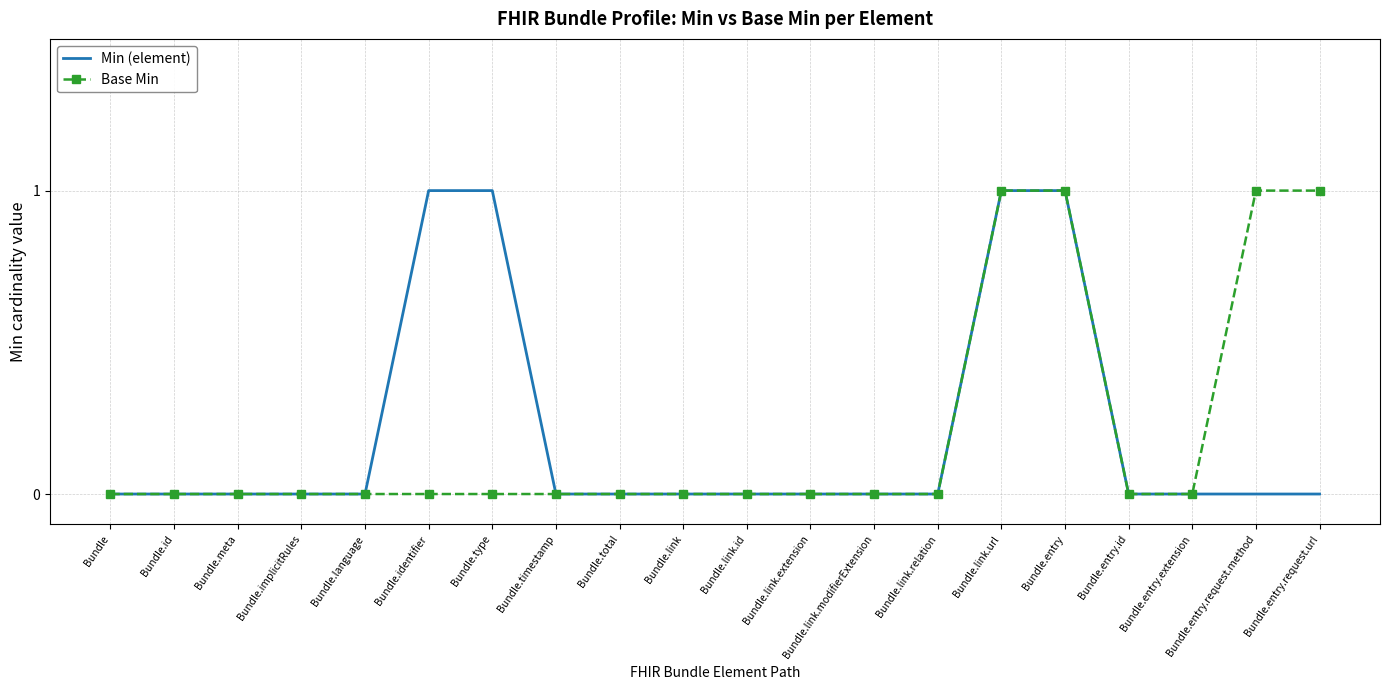

What position from the left is Bundle.id?

2